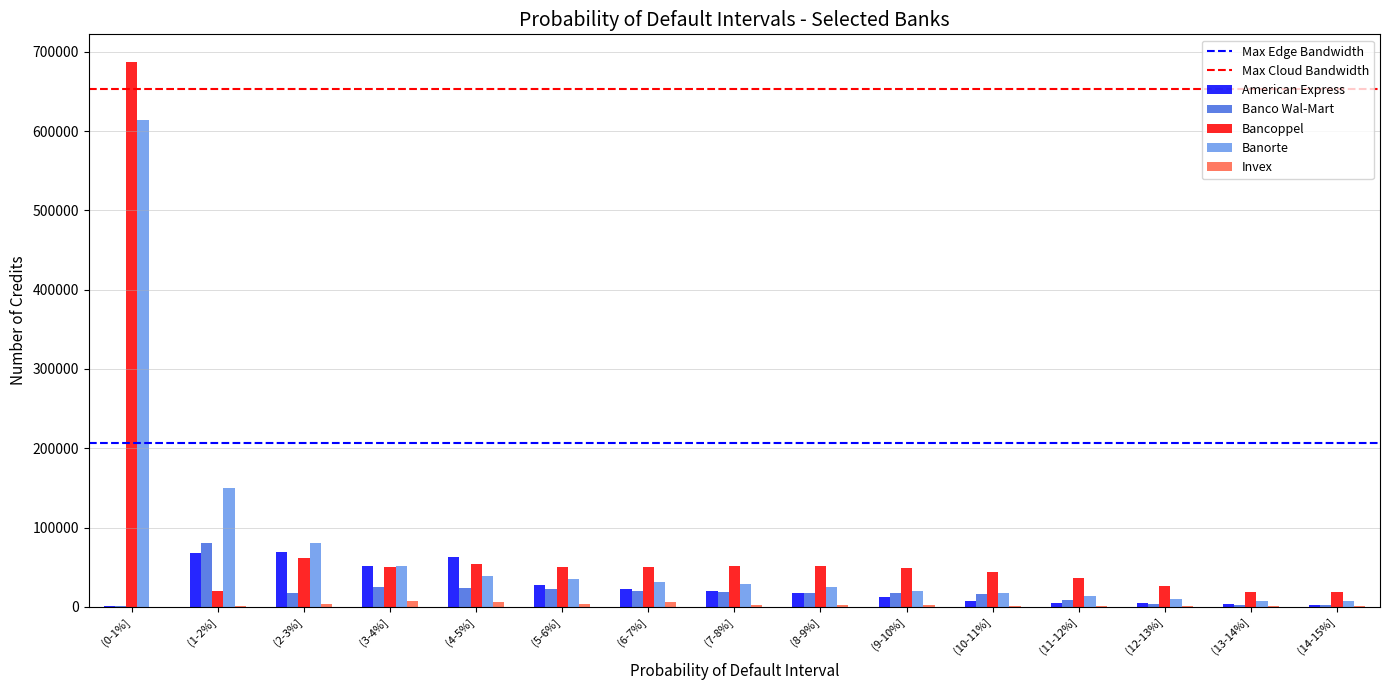

What is the maximum value shown in the chart?

687529